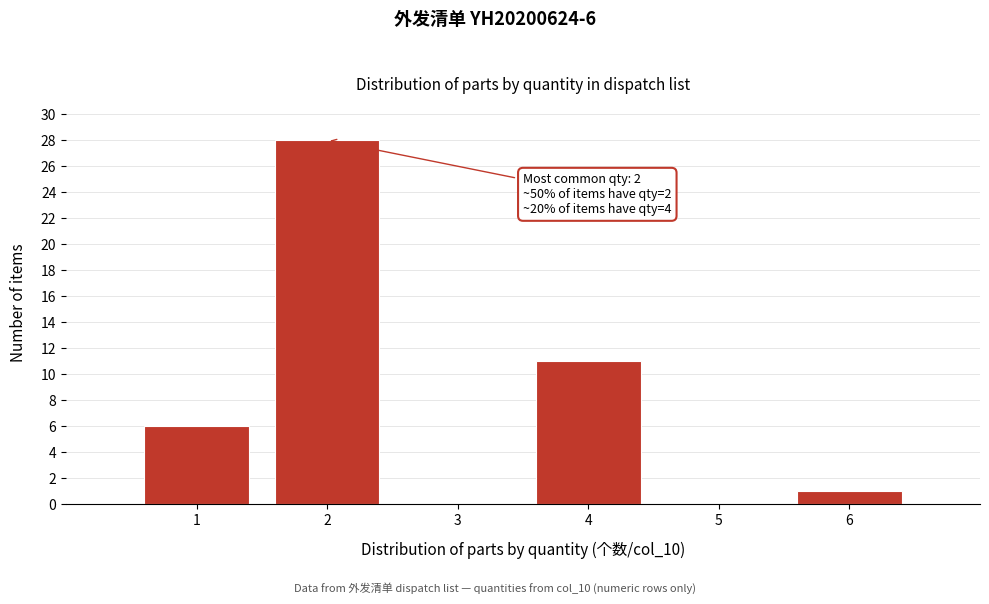

Which range on the x-axis has the tallest bar?

1.5 to 2.5